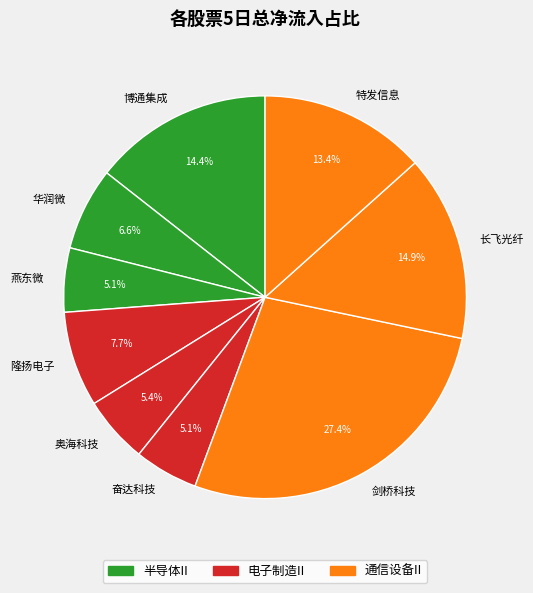

What portion of the pie excludes 隆扬电子?

92.3%